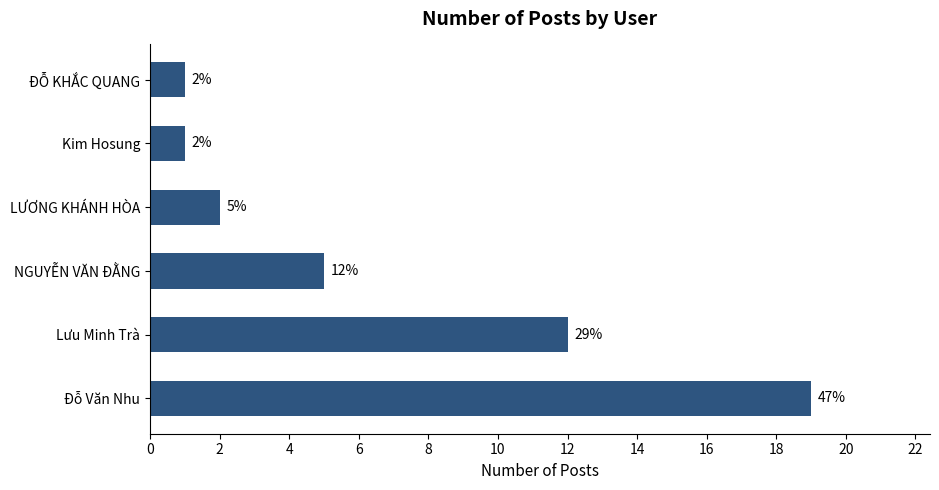

At which category does the chart reach its peak across all series?

Đỗ Văn Nhu